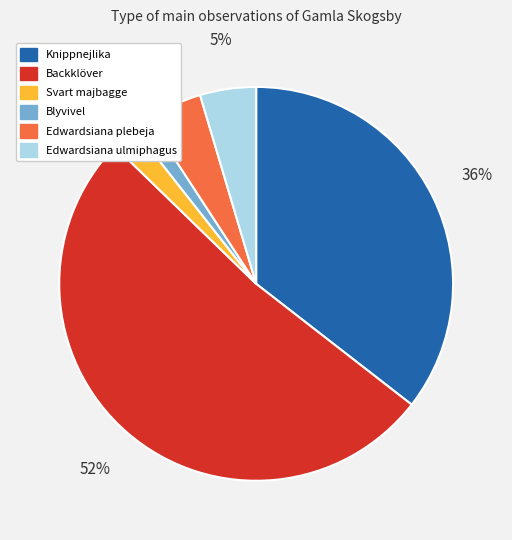

To the nearest percent, what is the difference between the largest and smallest slice percentages?

50%